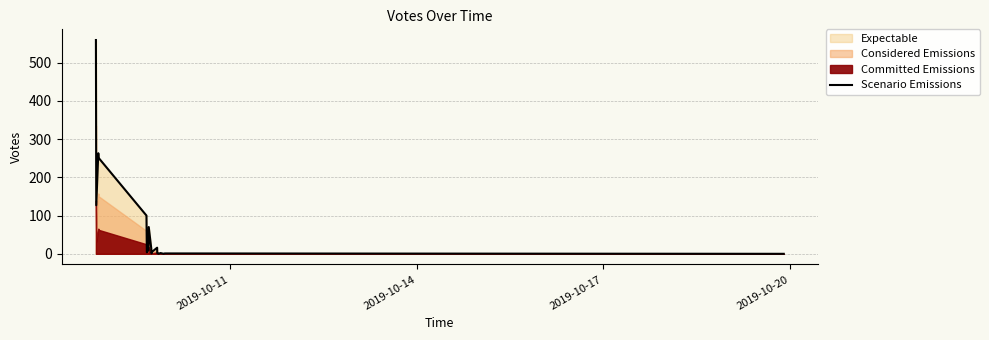

Reading left to right, list all the values displayed in this chart.

559	127	263	251	100	4	9	9	70	14	1	6	16	2	2	0	2	0	1	0